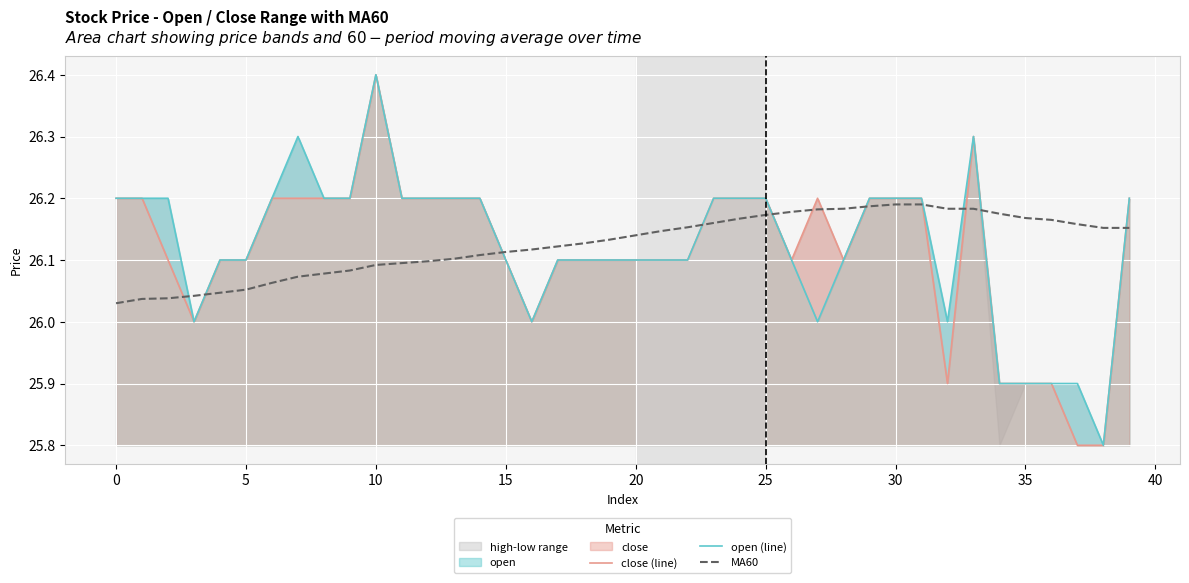

Read the MA60 value at 13.

26.1